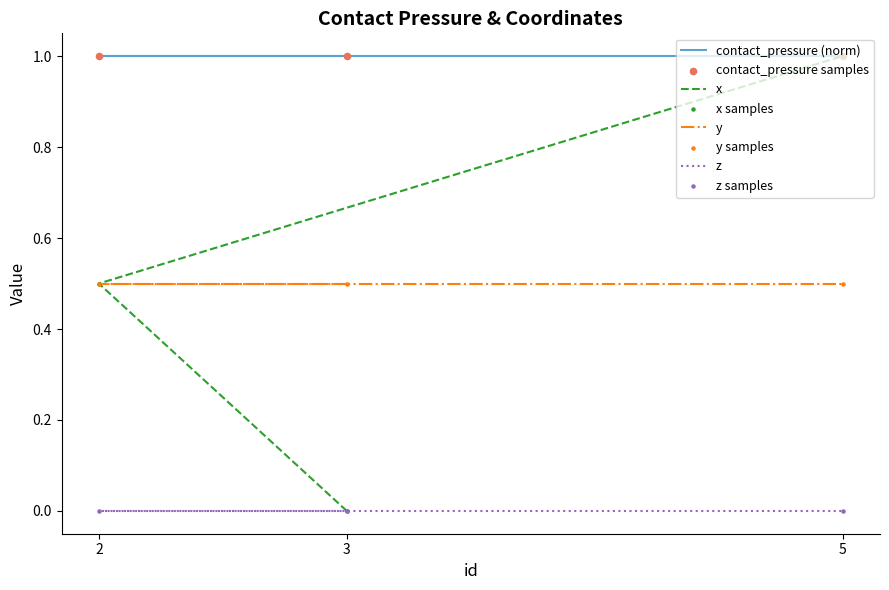

Which series has the largest total across all categories?

contact_pressure